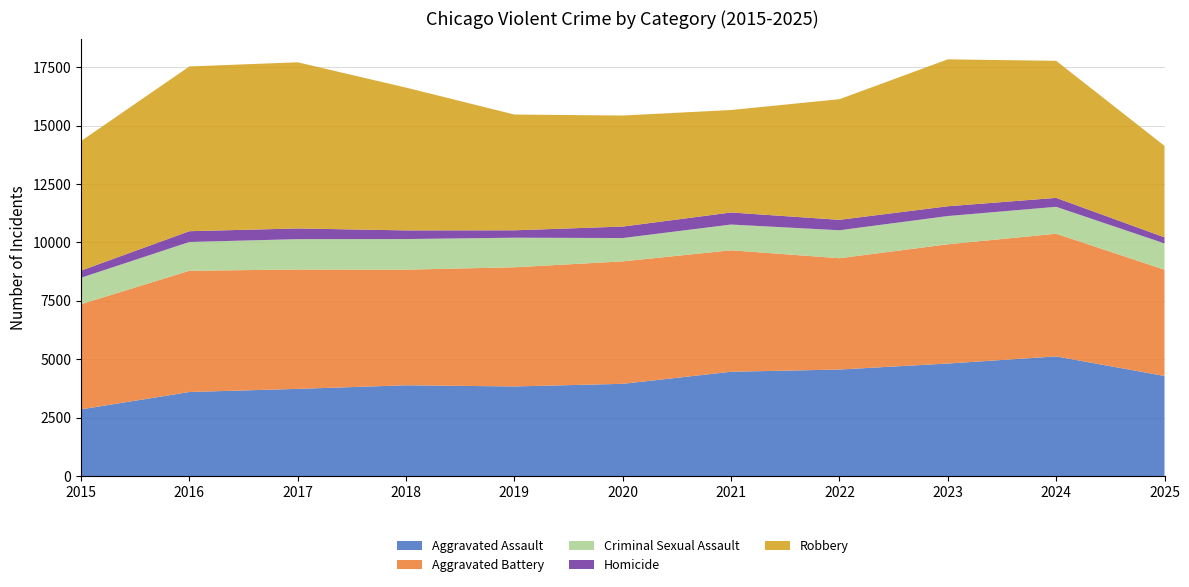

Reading left to right, what are all the values shown in this chart?

Aggravated Assault: 2015=2853	2016=3597	2017=3731	2018=3885	2019=3835	2020=3947	2021=4464	2022=4559	2023=4816	2024=5121	2025=4284
Aggravated Battery: 2015=4503	2016=5193	2017=5110	2018=4951	2019=5103	2020=5244	2021=5201	2022=4767	2023=5106	2024=5254	2025=4550
Criminal Sexual Assault: 2015=1134	2016=1231	2017=1301	2018=1310	2019=1266	2020=999	2021=1103	2022=1197	2023=1210	2024=1152	2025=1126
Homicide: 2015=305	2016=462	2017=458	2018=371	2019=317	2020=491	2021=516	2022=446	2023=418	2024=382	2025=260
Robbery: 2015=5548	2016=7054	2017=7115	2018=6114	2019=4957	2020=4754	2021=4388	2022=5166	2023=6291	2024=5869	2025=3917